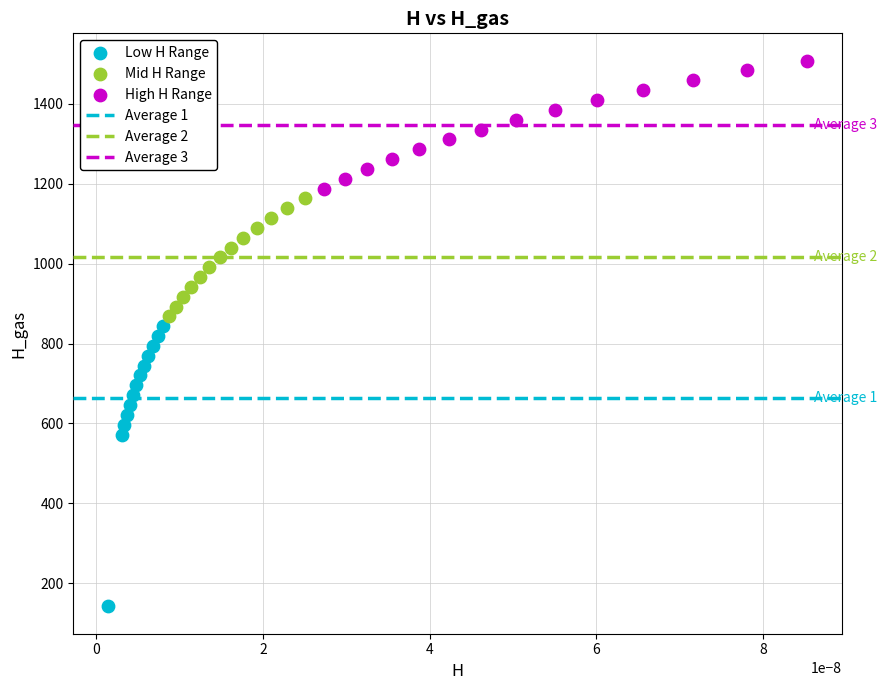

Which series has the widest spread of Y values?

Low H Range